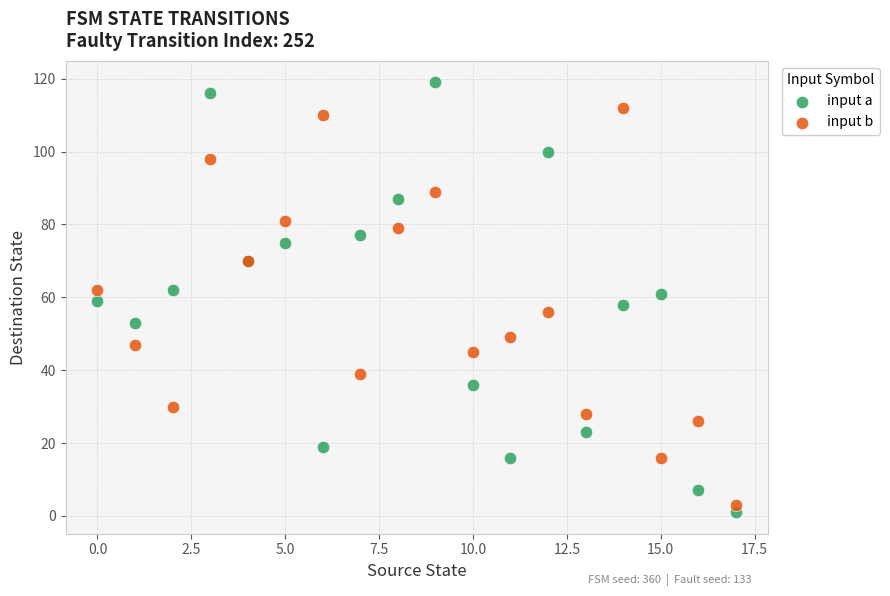

Which series contains the highest Y value?

input a